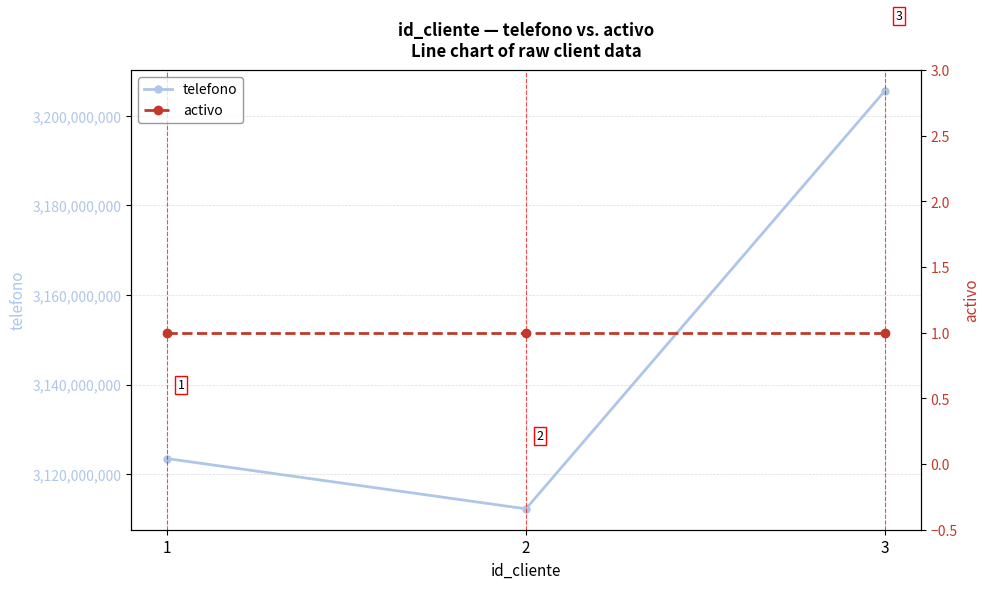

Reading right to left, transcribe all the data shown in this chart.

telefono: 3=3205566778	2=3112233445	1=3123456789
activo: 3=1	2=1	1=1